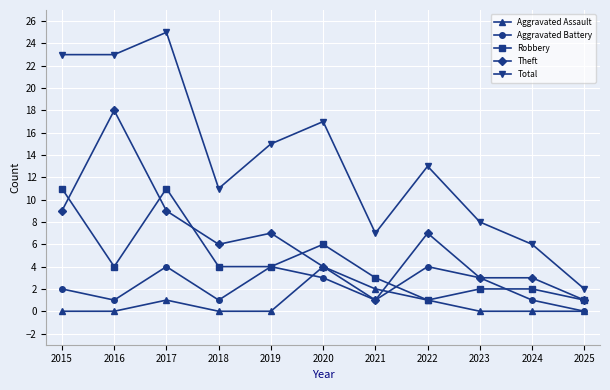

At which category is the sum across all series the highest?

2017